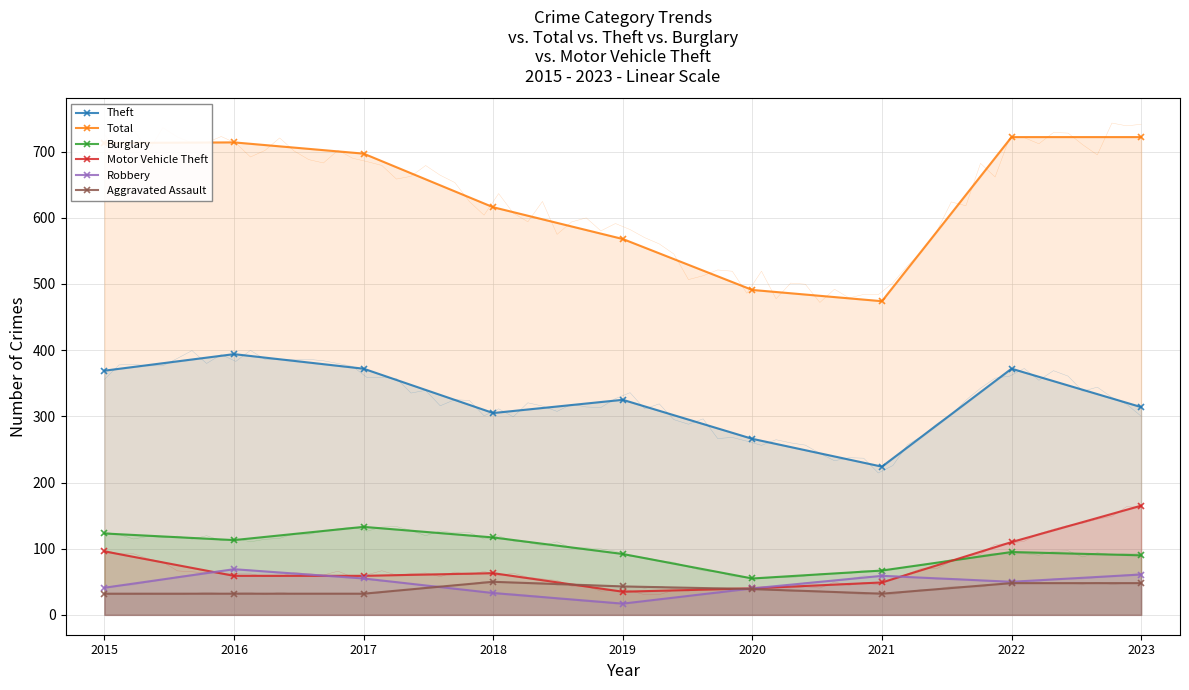

Rank the series by their maximum value, from highest to lowest.

Total, Theft, Motor Vehicle Theft, Burglary, Robbery, Aggravated Assault